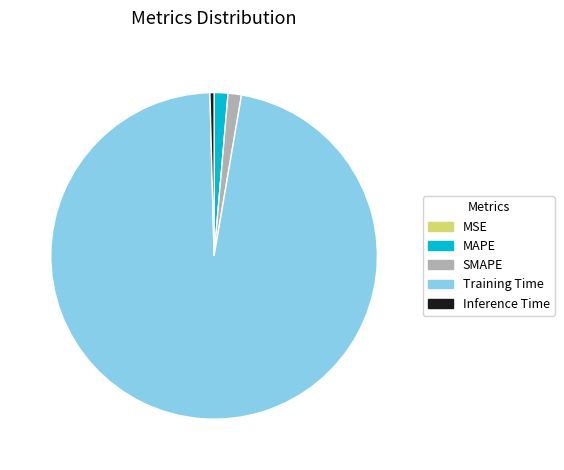

Which category has the biggest portion of the pie?

Training Time